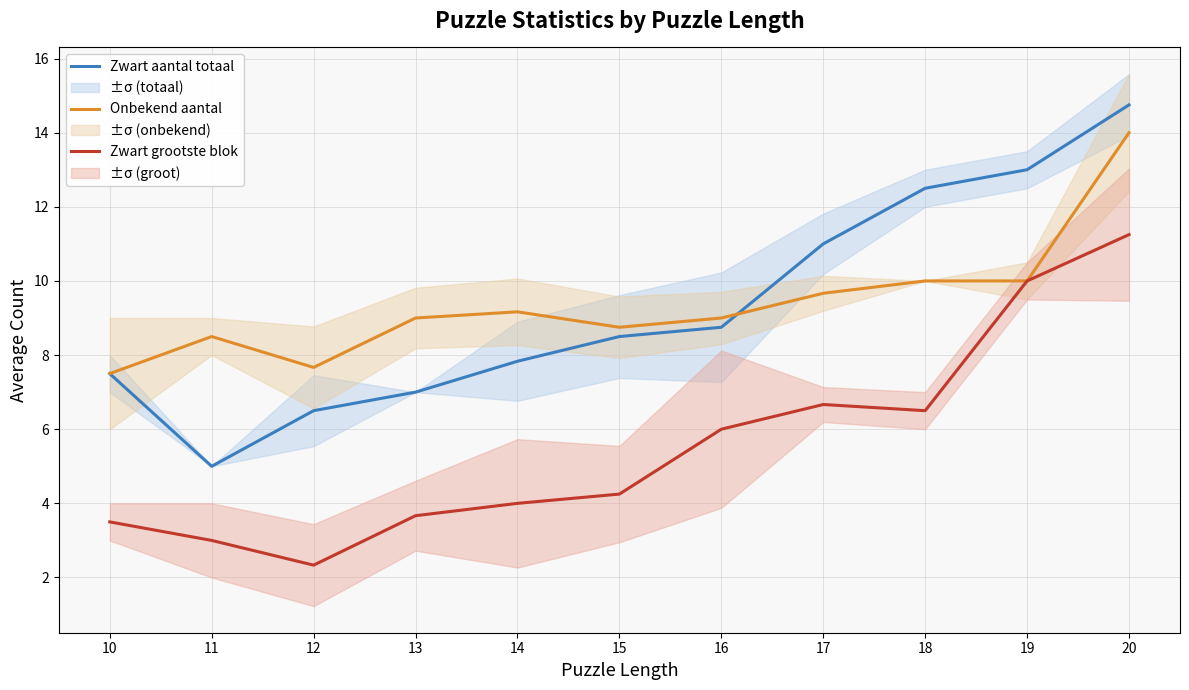

At which label does Zwart grootste blok first exceed 4?

15